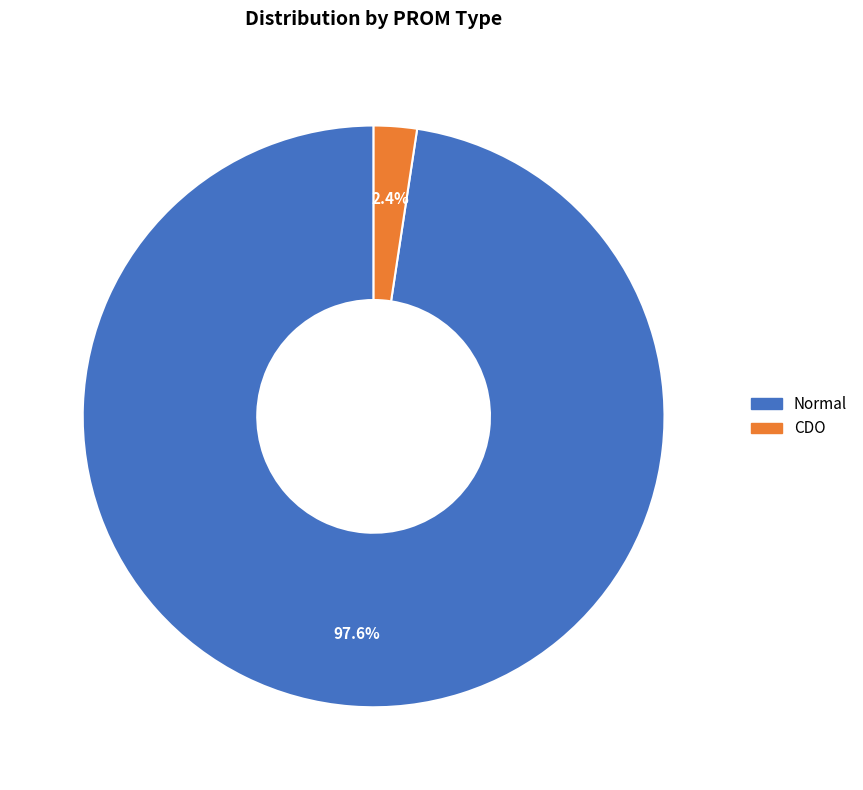

Rank the categories by value from highest to lowest.

Normal, CDO